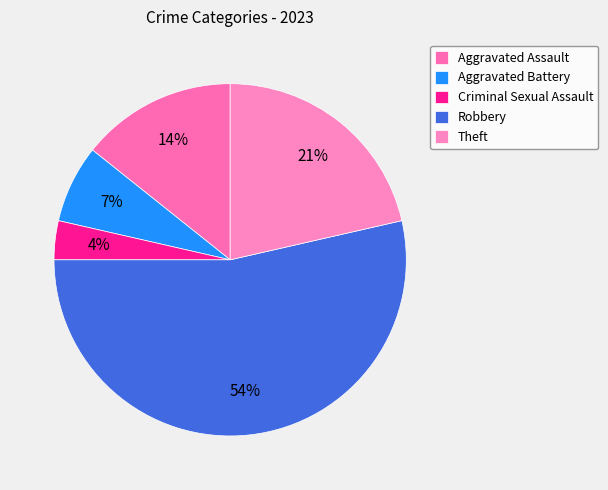

Is Robbery the majority of the pie?

Yes